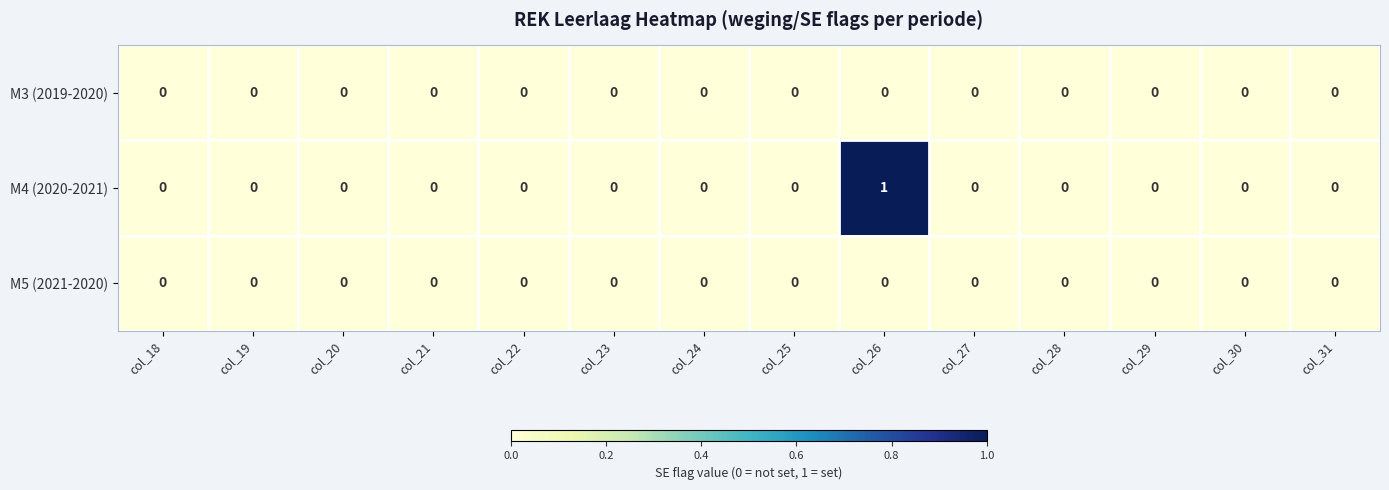

Which series has the largest total across all categories?

M4 (2020-2021)